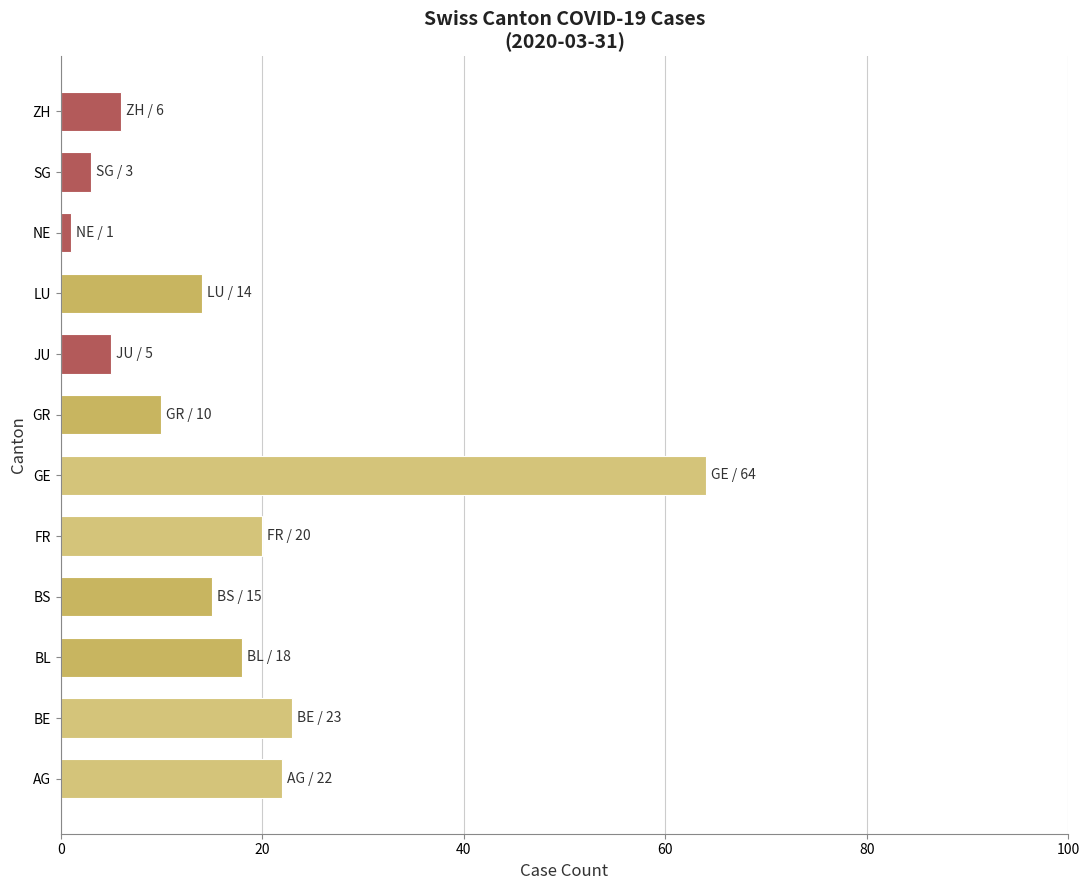

Reading bottom to top, list all the values displayed in this chart.

AG=22	BE=23	BL=18	BS=15	FR=20	GE=64	GR=10	JU=5	LU=14	NE=1	SG=3	ZH=6